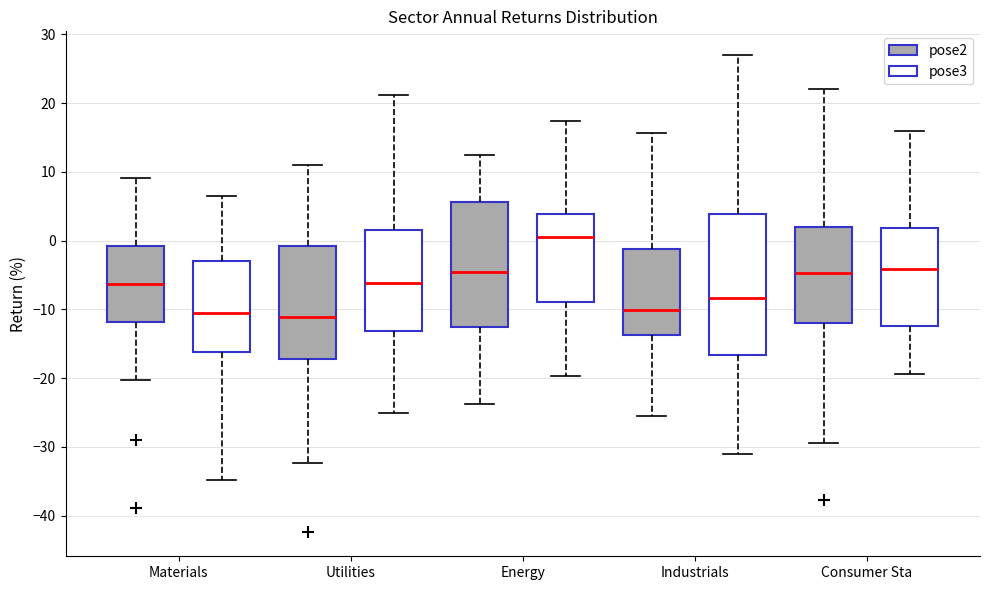

Reading left to right, transcribe this box plot: for each box, give where its median line is, the range the box spans, and where its two whiskers end, as read against the y-axis. The values are not printed on the chart, so give them approximately, as read against the axis.

Materials (pose2): median -6, box -12 to -1, whiskers -20 to 9
Materials (pose3): median -11, box -16 to -3, whiskers -35 to 7
Utilities (pose2): median -11, box -17 to -1, whiskers -32 to 11
Utilities (pose3): median -6, box -13 to 2, whiskers -25 to 21
Energy (pose2): median -4, box -13 to 6, whiskers -24 to 13
Energy (pose3): median 0, box -9 to 4, whiskers -20 to 17
Industrials (pose2): median -10, box -14 to -1, whiskers -25 to 16
Industrials (pose3): median -8, box -17 to 4, whiskers -31 to 27
Consumer Sta (pose2): median -5, box -12 to 2, whiskers -29 to 22
Consumer Sta (pose3): median -4, box -12 to 2, whiskers -19 to 16